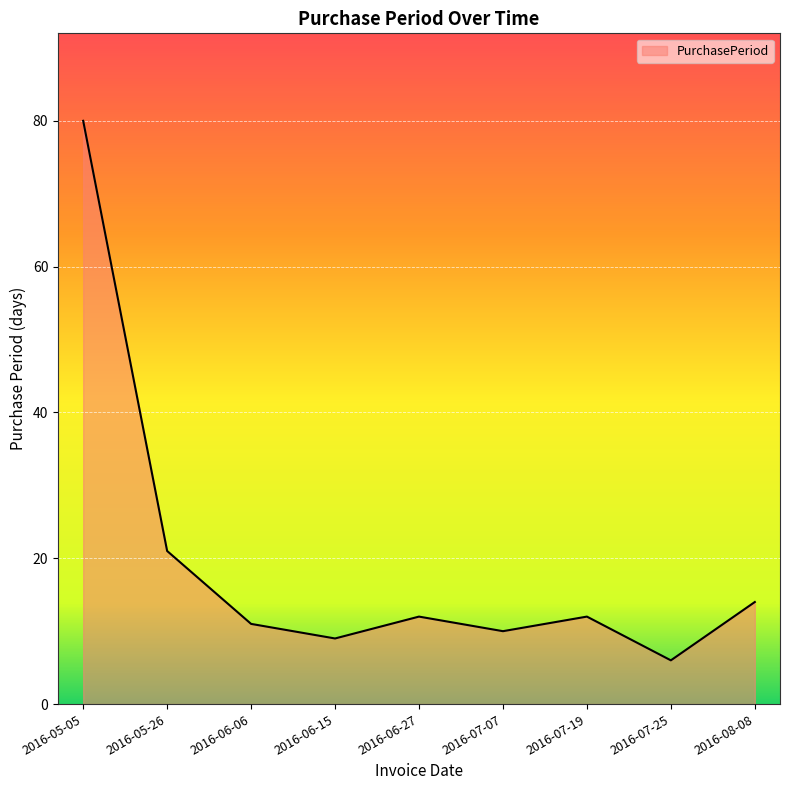

Approximately how many times larger is the value at 2016-08-08 compared to 2016-05-05?

0.2